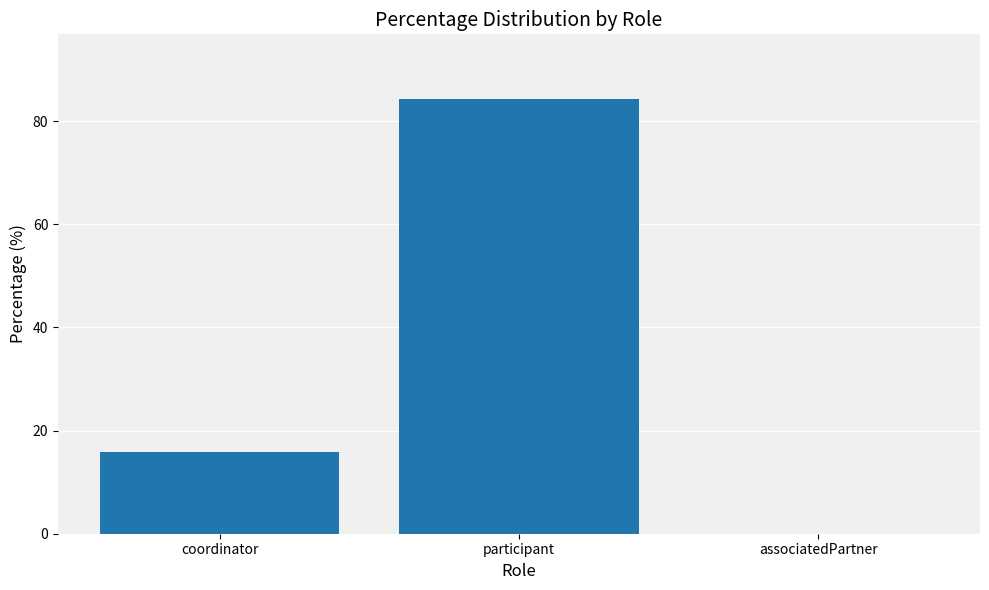

Between coordinator and associatedPartner, which is larger?

coordinator